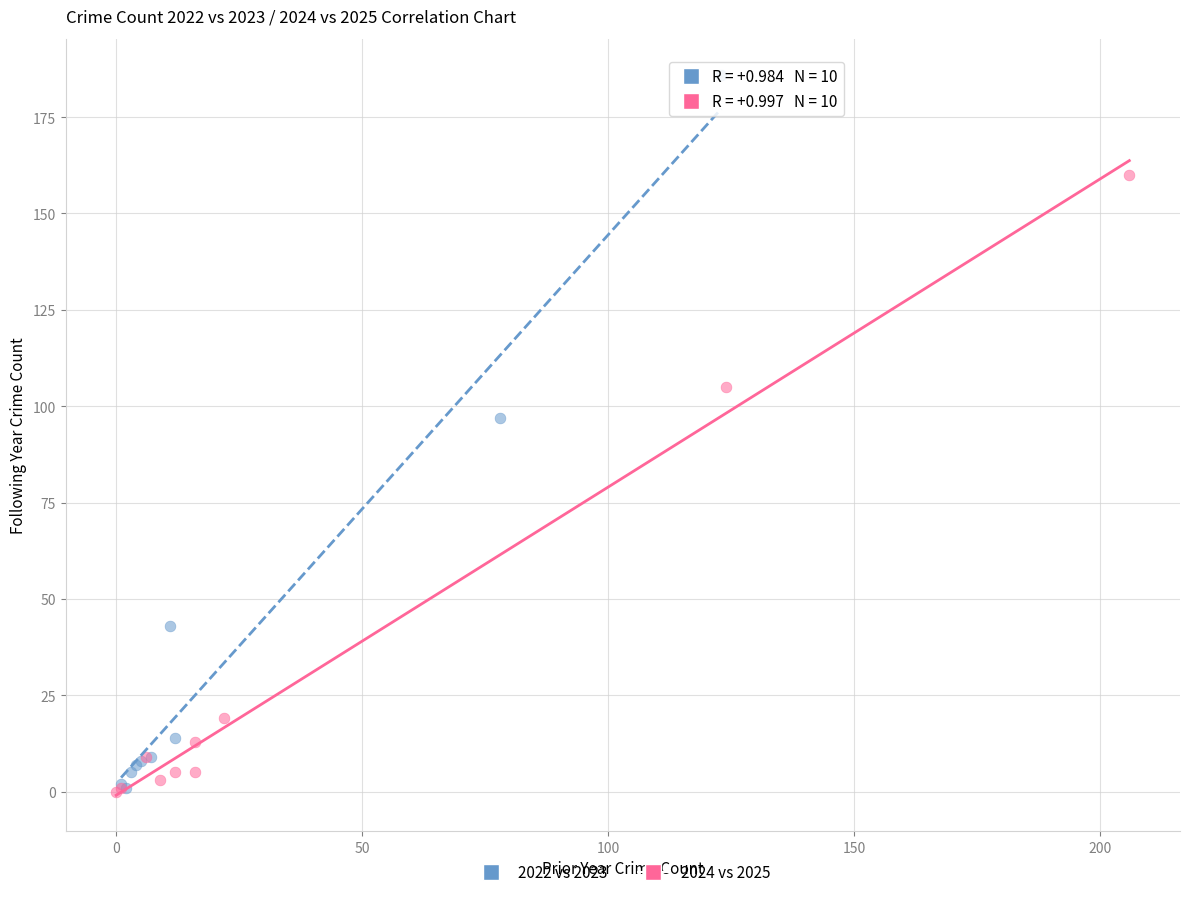

Which series contains the highest Y value?

2022 vs 2023